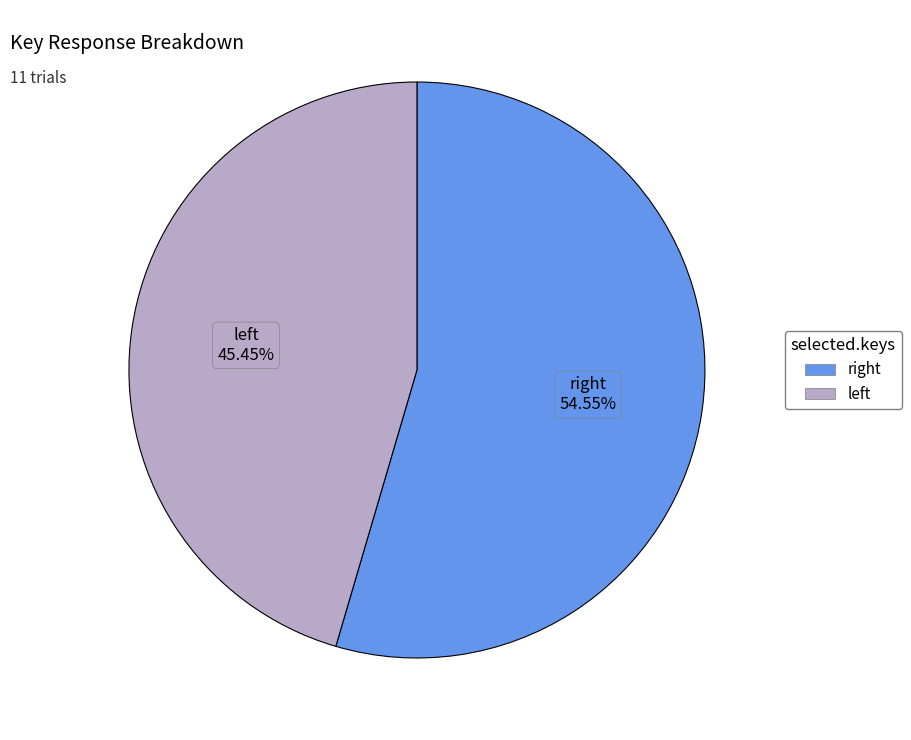

How many slices are in this pie chart?

2